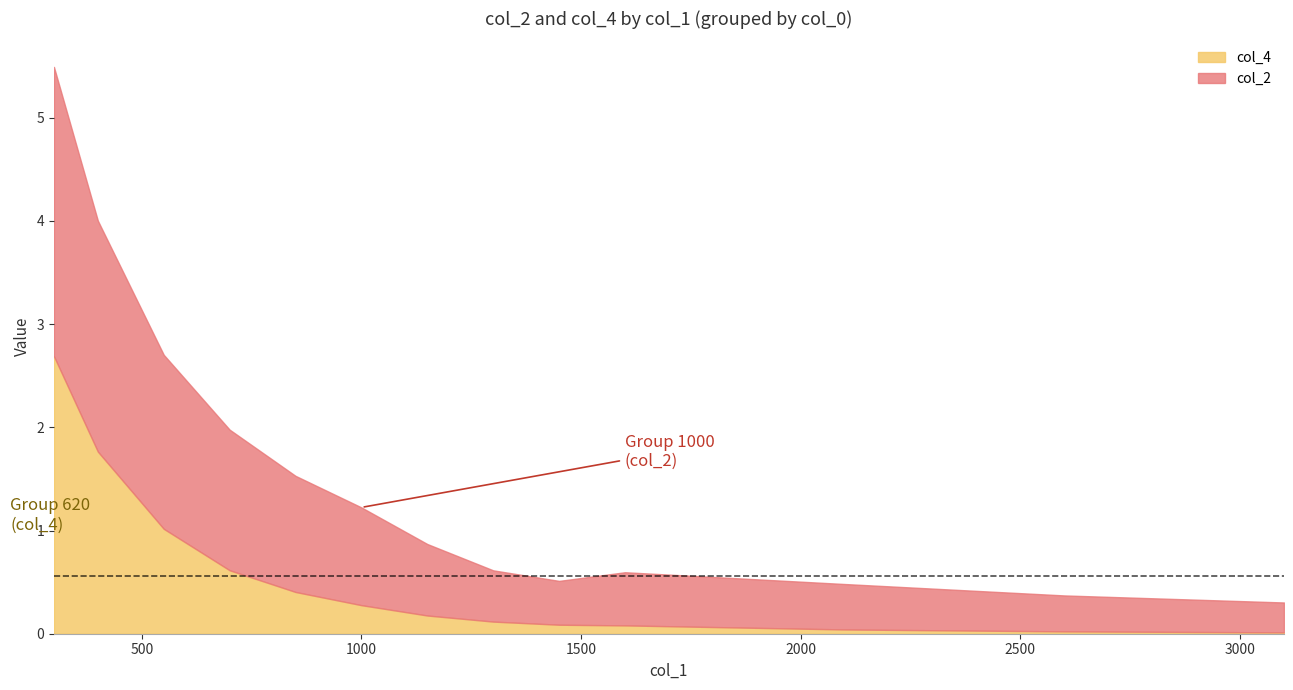

What is the value of the col_2 point at the 23rd from the left?

0.4